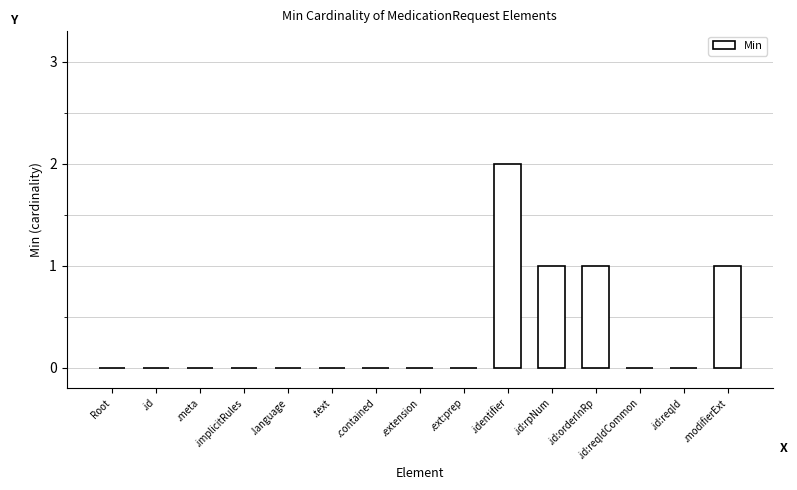

What is the sum of all values?

5